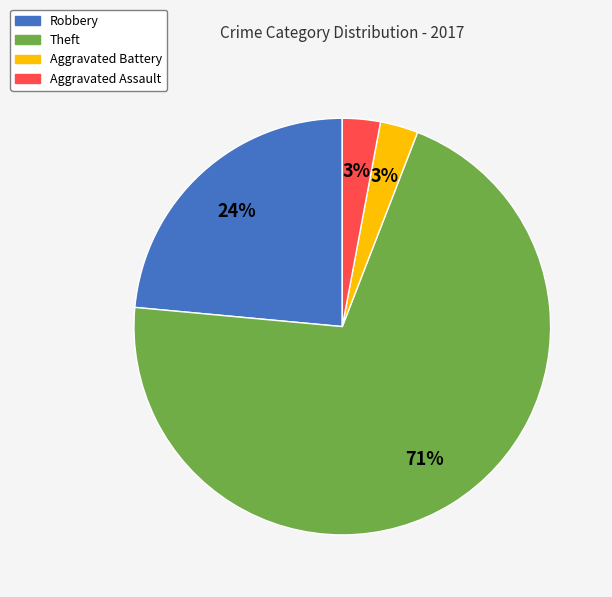

Approximately how many times larger is the value at Aggravated Assault compared to Aggravated Battery?

1.0